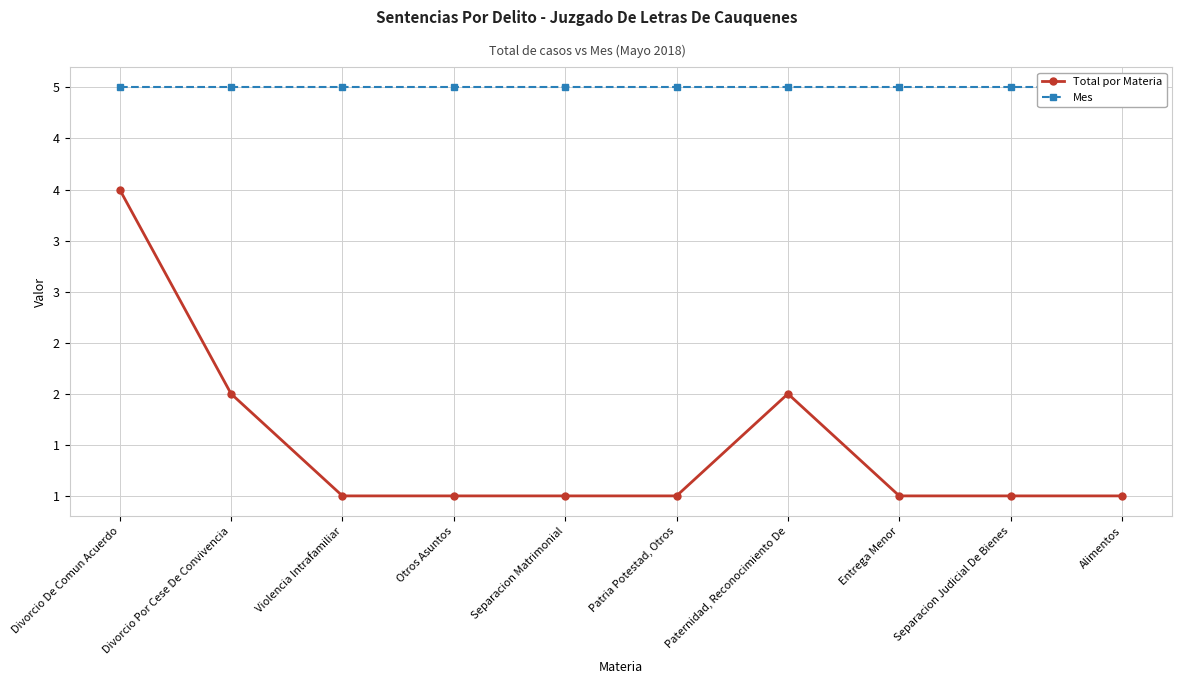

Reading left to right, extract all data points from this chart.

Total por Materia: 4	2	1	1	1	1	2	1	1	1
Mes: 5	5	5	5	5	5	5	5	5	5